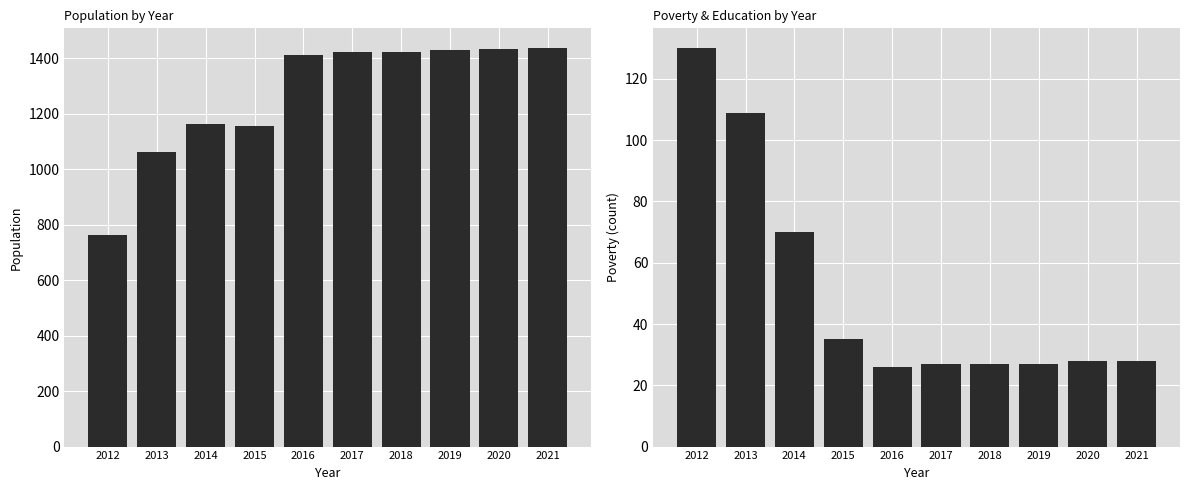

What is the spread (max minus min) of values at 2018?

1397